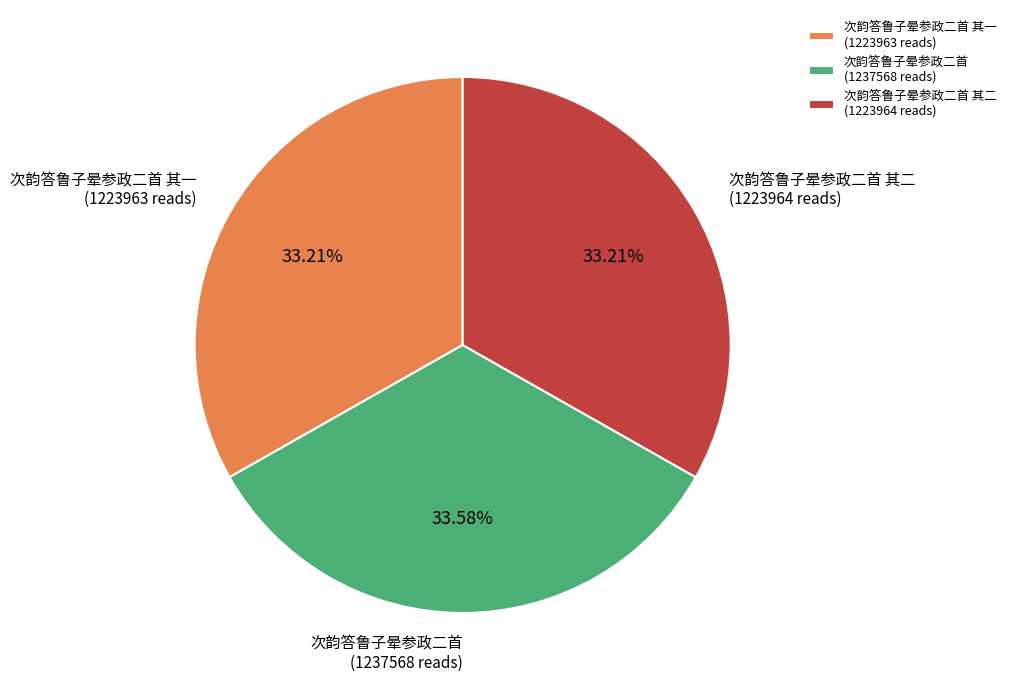

Does any single category account for the majority?

No